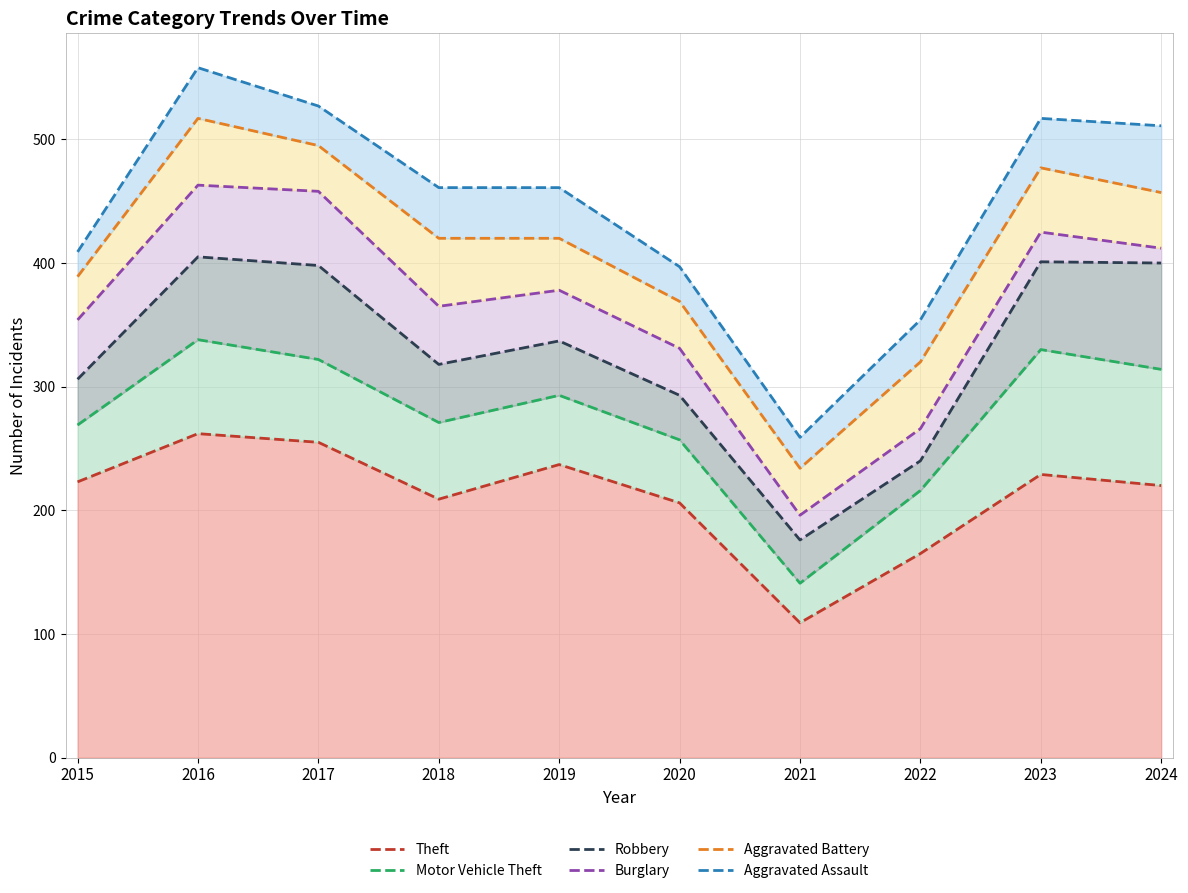

Which label corresponds to the largest value in the chart?

2016